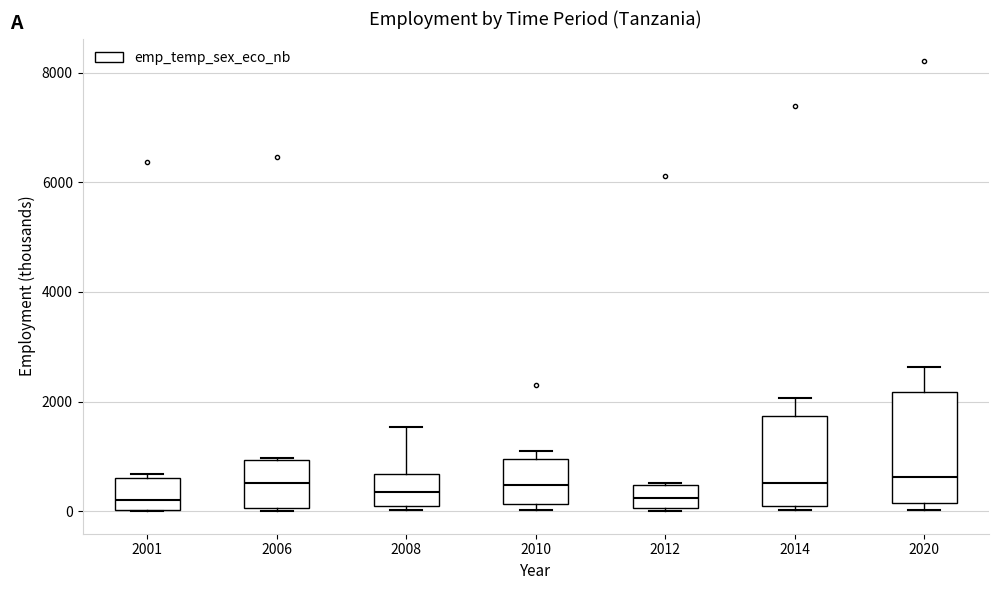

Reading left to right, transcribe this box plot: for each box, give where its median line is, the range the box spans, and where its two whiskers end, as read against the y-axis. The values are not printed on the chart, so give them approximately, as read against the axis.

2001: median 200, box 0 to 600, whiskers 0 to 600 (just above the box's upper edge)
2006: median 600, box 0 to 1000, whiskers 0 (just below the box's lower edge) to 1000
2008: median 400, box 0 to 600, whiskers 0 (just below the box's lower edge) to 1600
2010: median 400, box 200 to 1000, whiskers 0 to 1000 (just above the box's upper edge)
2012: median 200, box 0 to 400, whiskers 0 to 600
2014: median 600, box 200 to 1800, whiskers 0 to 2000
2020: median 600, box 200 to 2200, whiskers 0 to 2600